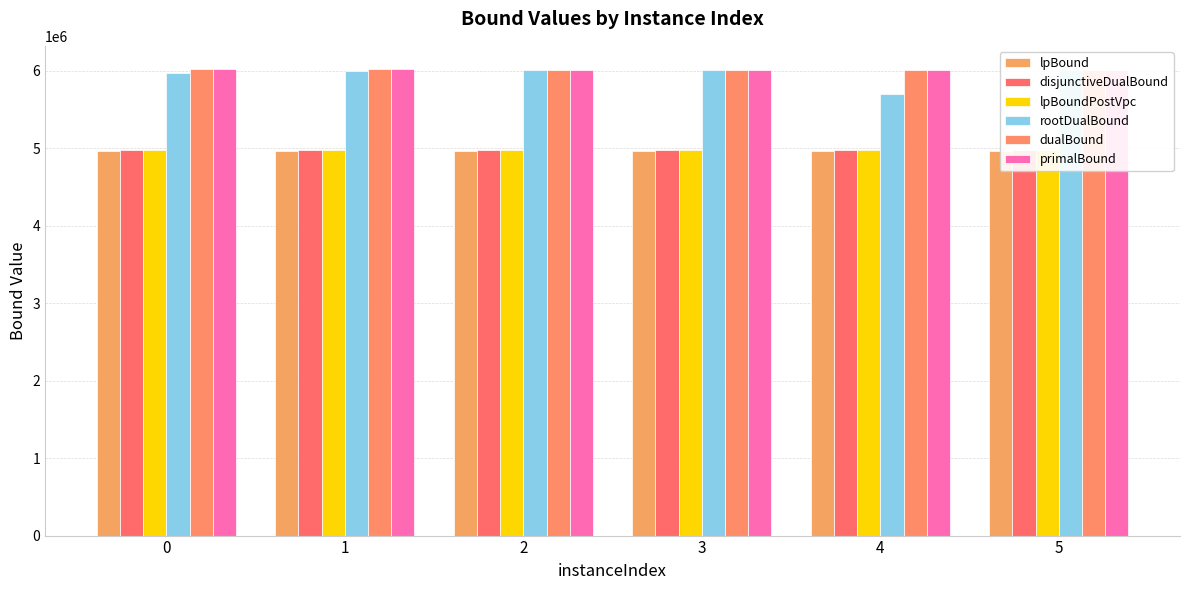

How many groups of bars are there?

6